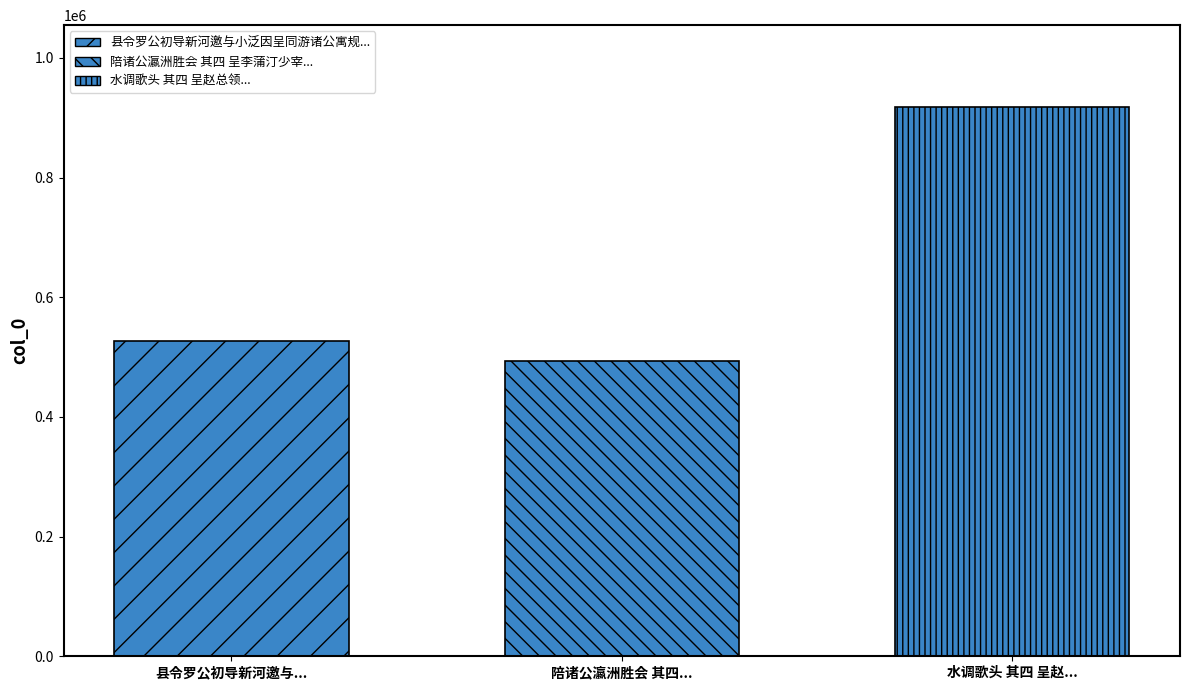

What is the minimum value shown in the chart?

494222